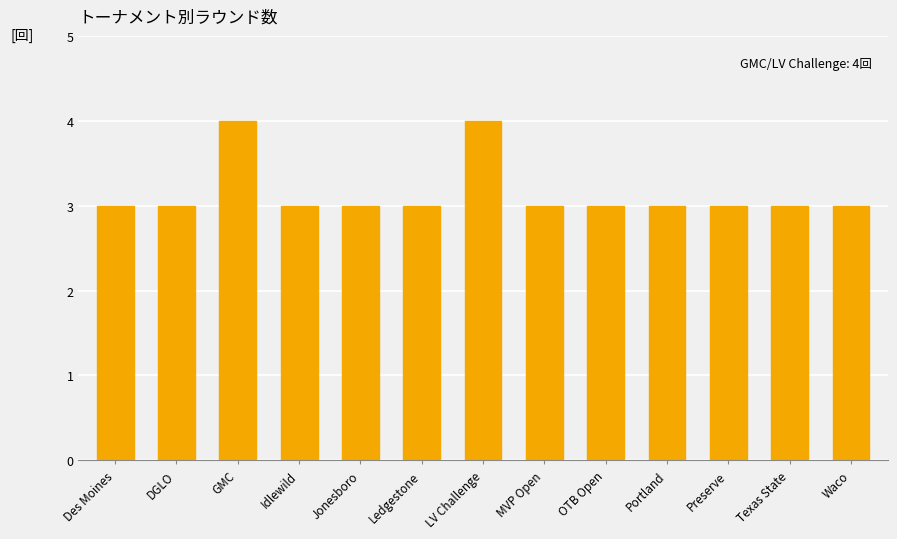

Reading right to left, list all the values displayed in this chart.

3	3	3	3	3	3	4	3	3	3	4	3	3